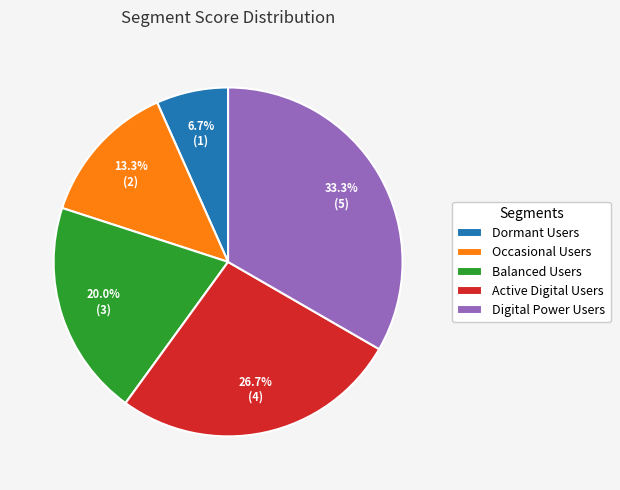

How many slices are in this pie chart?

5